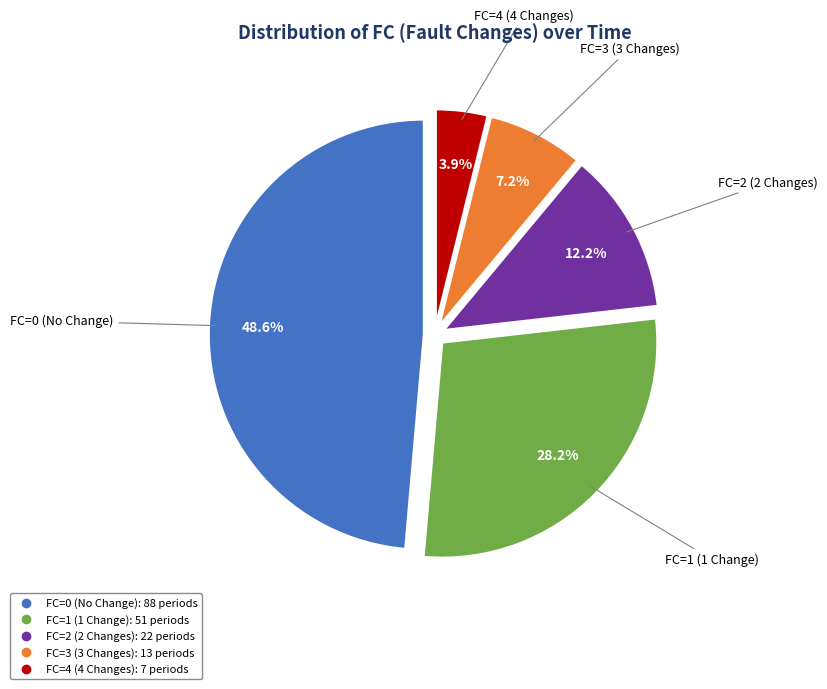

What percentage is the FC=1 slice, to the nearest percent?

28%